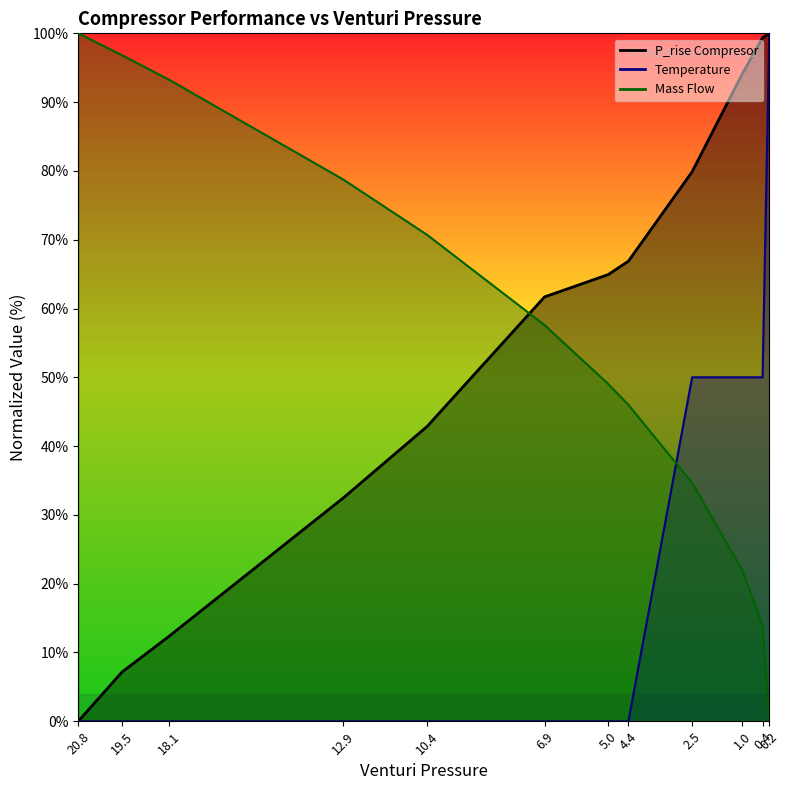

Rank the series at 20.8 from highest to lowest value.

Mass Flow, P_rise Compresor, Temperature